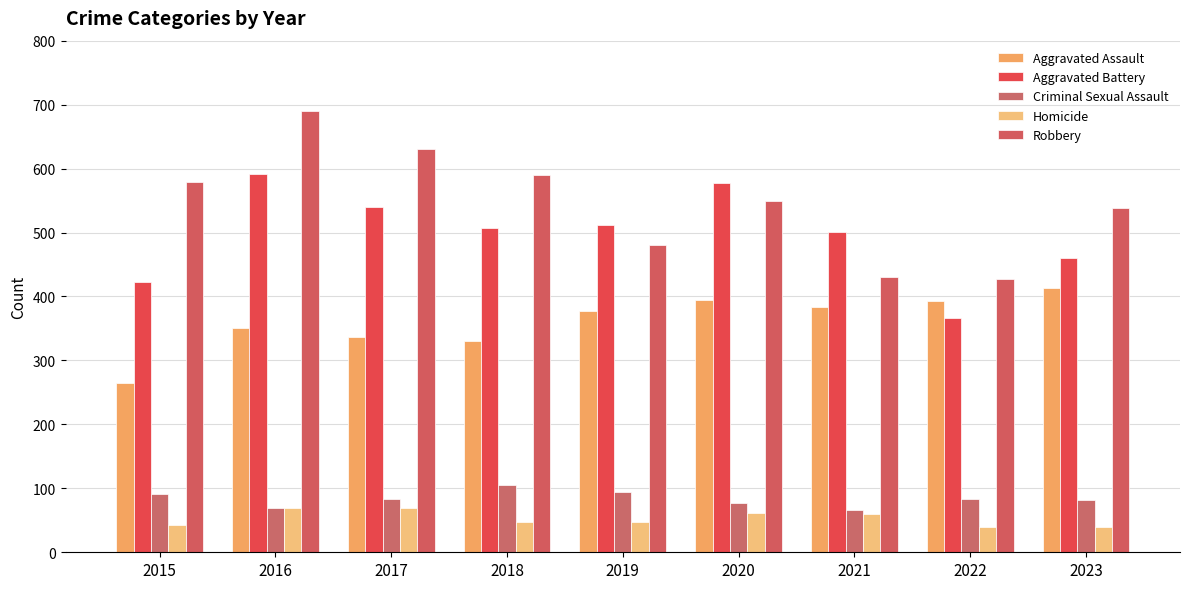

How many bars are there in total?

45